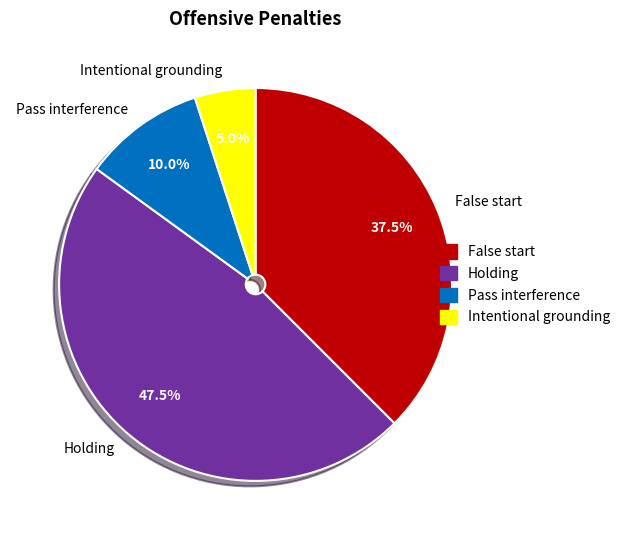

Which category has the smallest portion of the pie?

Intentional grounding